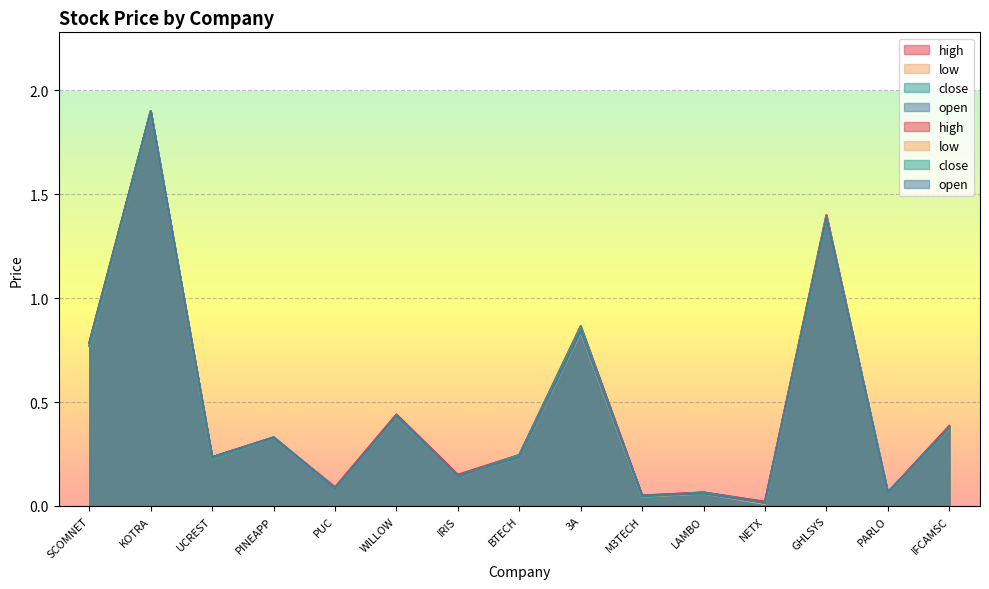

The value of open at BTECH is 0.2. True or false?

False